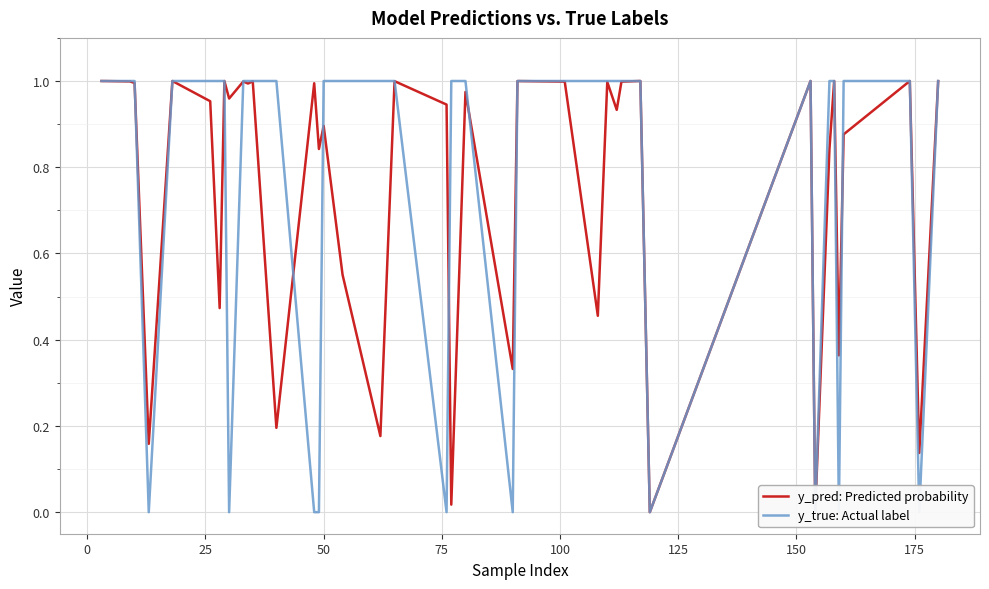

What is the difference between the maximum and second lowest values in the y_true: Actual label series?

1.0